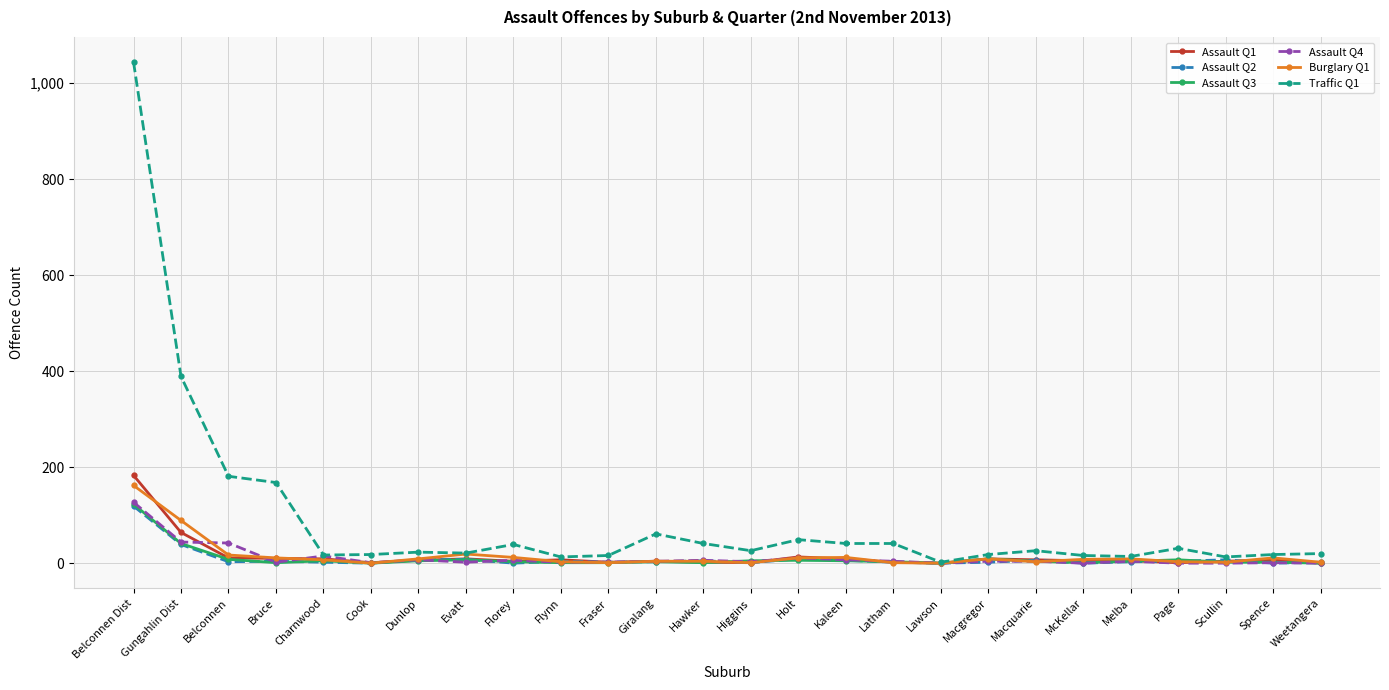

What is the difference between the highest and lowest values at Lawson?

2